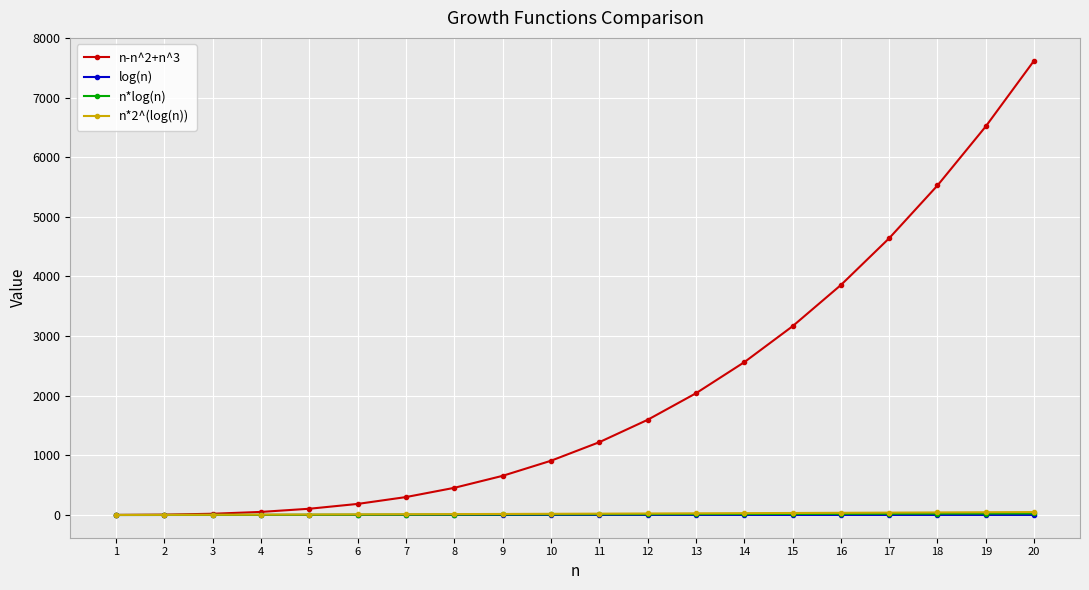

At which label does n*log(n) first exceed 11?

11